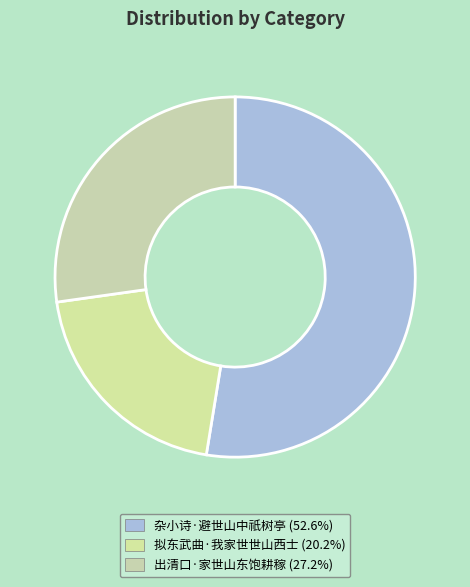

What is the majority slice?

杂小诗·避世山中祇树亭